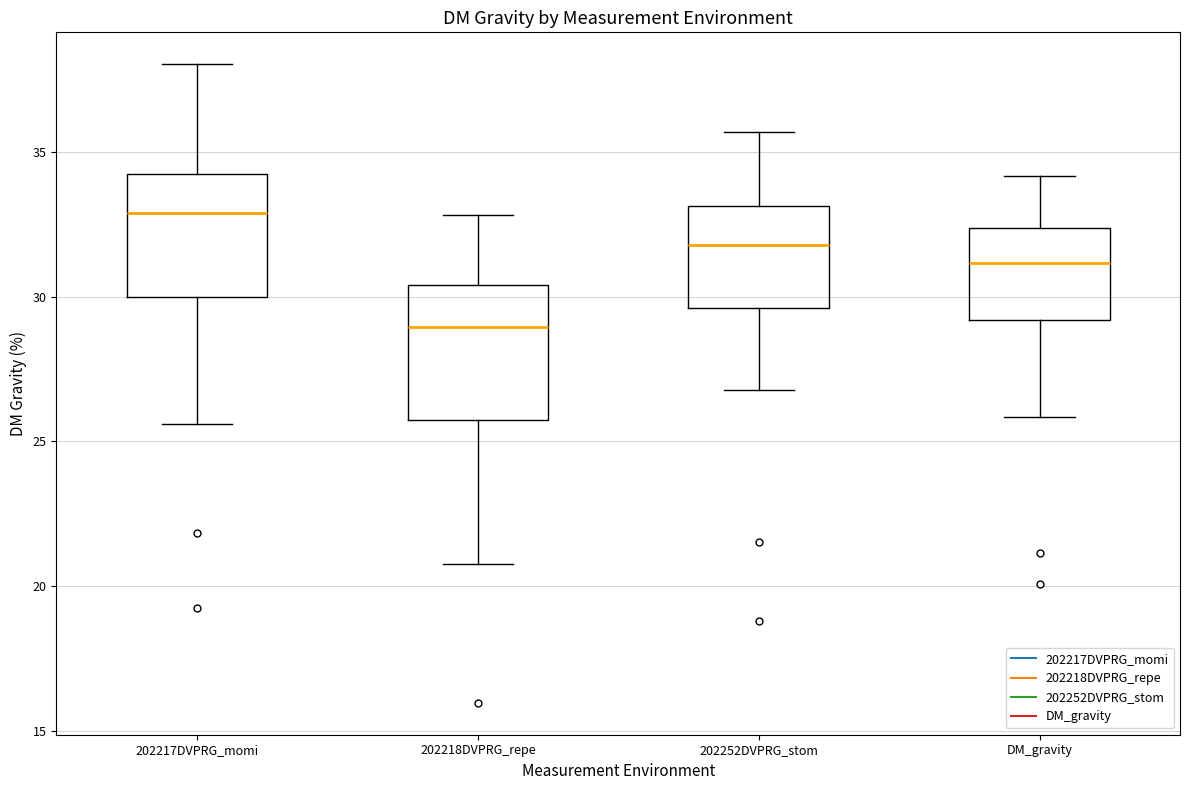

Reading left to right, read every box against the y-axis: the position of its median line, the range the box covers, and the ends of its whiskers. The values are not printed on the chart, so give them approximately, as read against the axis.

202217DVPRG_momi: median 33.0, box 30.0 to 34.0, whiskers 25.5 to 38.0
202218DVPRG_repe: median 29.0, box 25.5 to 30.5, whiskers 21.0 to 33.0
202252DVPRG_stom: median 32.0, box 29.5 to 33.0, whiskers 27.0 to 35.5
DM_gravity: median 31.0, box 29.0 to 32.5, whiskers 26.0 to 34.0